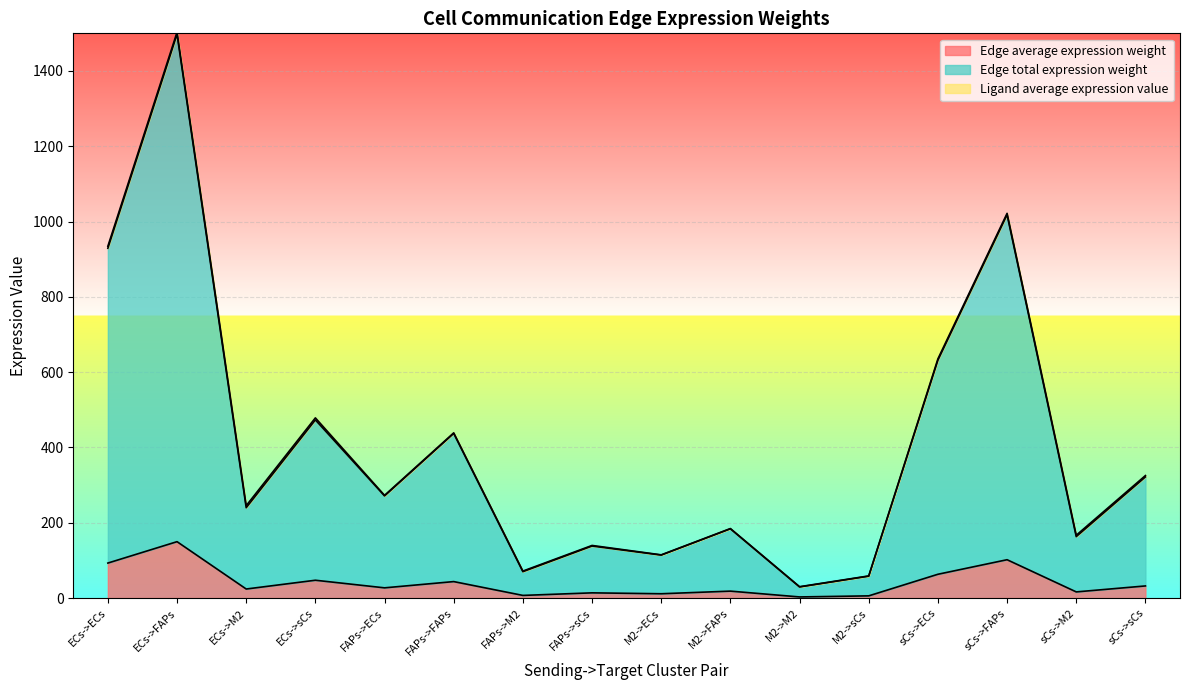

Rank the series by their average value, from lowest to highest.

Edge average expression weight, Edge total expression weight